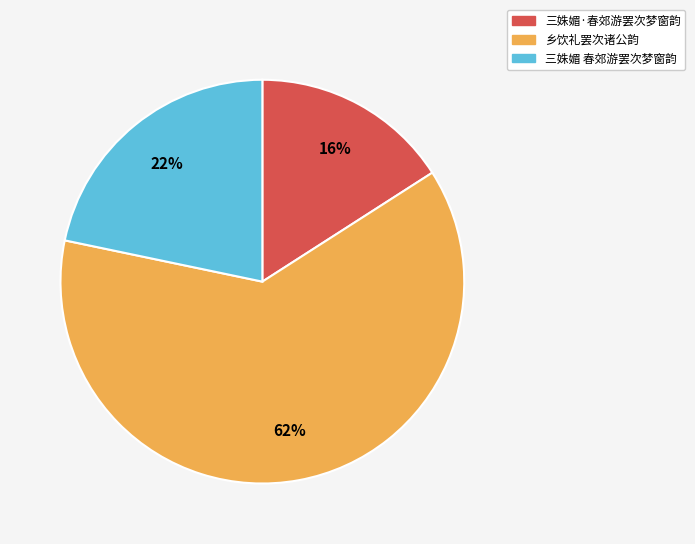

To the nearest percent, what percentage of the pie is 乡饮礼罢次诸公韵?

62%